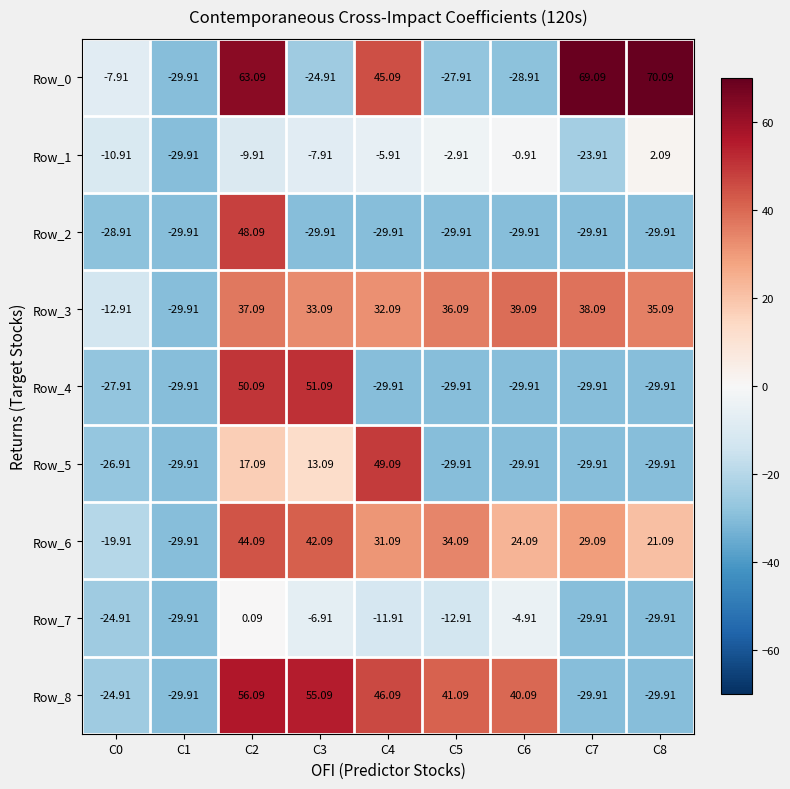

What is the spread (max minus min) of values at C0?

21.0